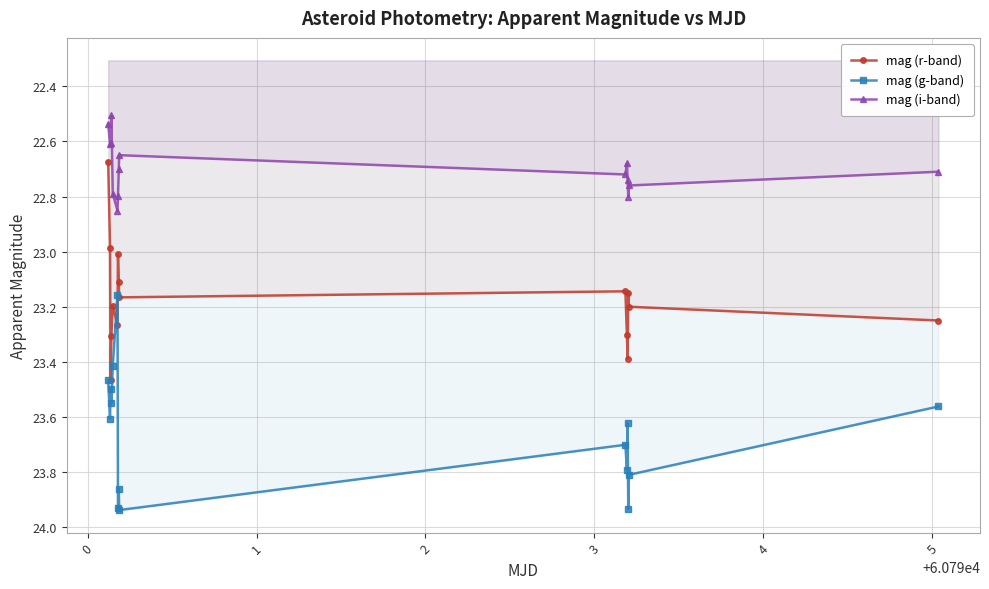

Reading right to left, list all the values displayed in this chart.

mag (r-band): 23.2	23.2	23.1	23.4	23.3	23.1	23.2	23.1	23.0	23.3	23.2	23.3	23.5	23.0	22.7
mag (g-band): 23.6	23.8	23.9	23.6	23.8	23.7	23.9	23.9	23.9	23.2	23.4	23.6	23.5	23.6	23.5
mag (i-band): 22.7	22.8	22.8	22.7	22.7	22.7	22.6	22.7	22.8	22.9	22.8	22.5	22.6	22.6	22.5